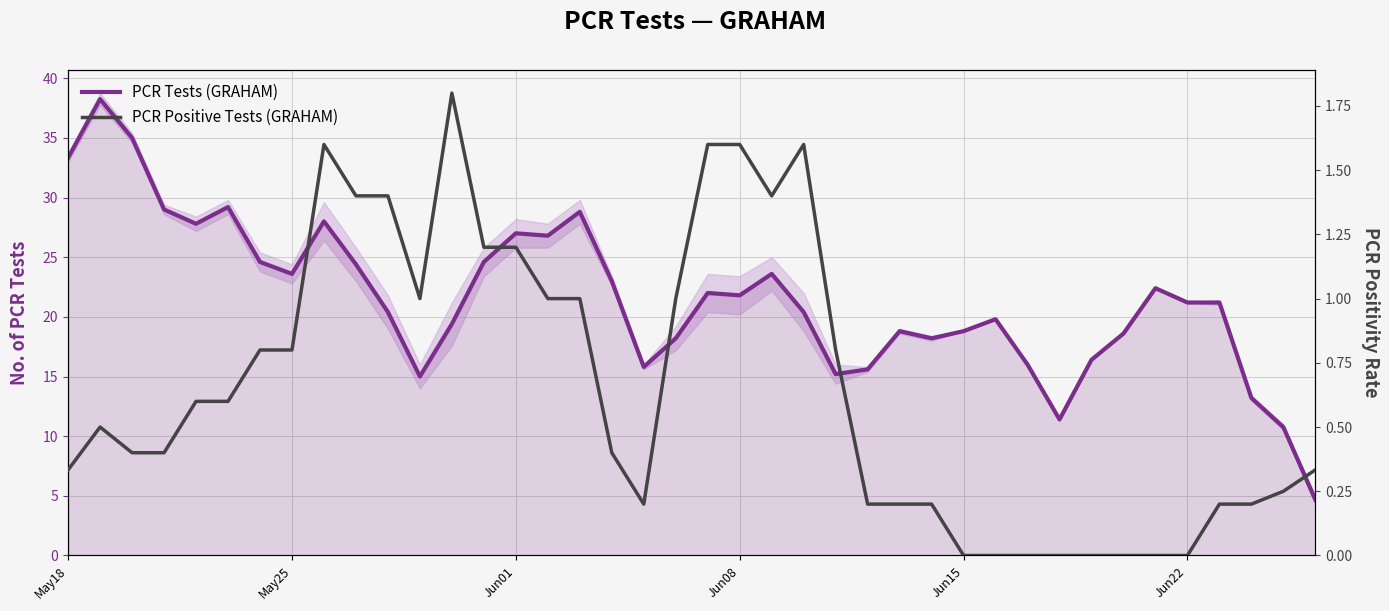

At how many categories does at least one series exceed 4?

40